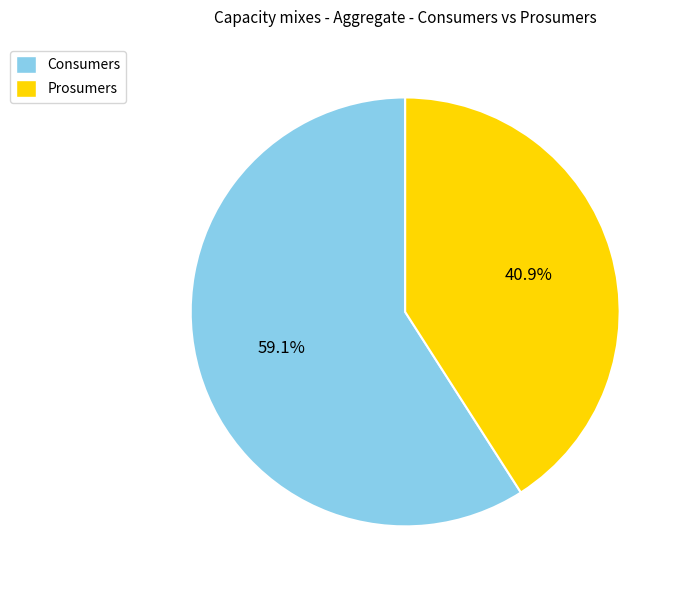

How much of the chart is everything except Prosumers?

59.1%